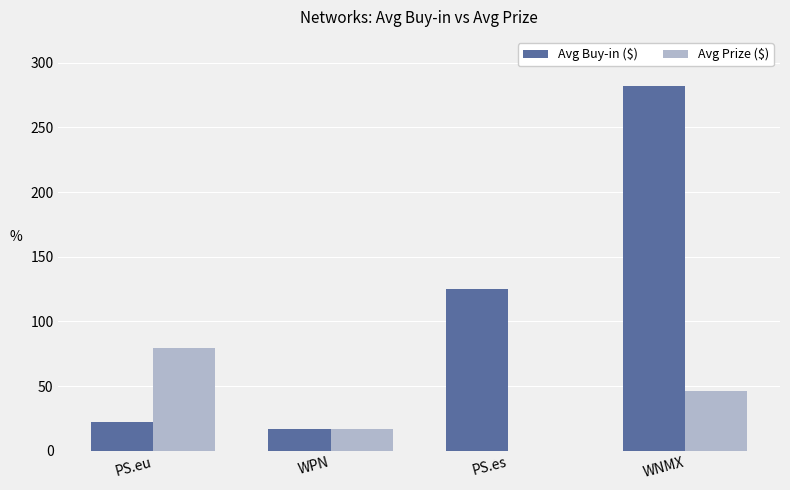

At which label is Avg Buy-in ($) closest to 149?

PS.es